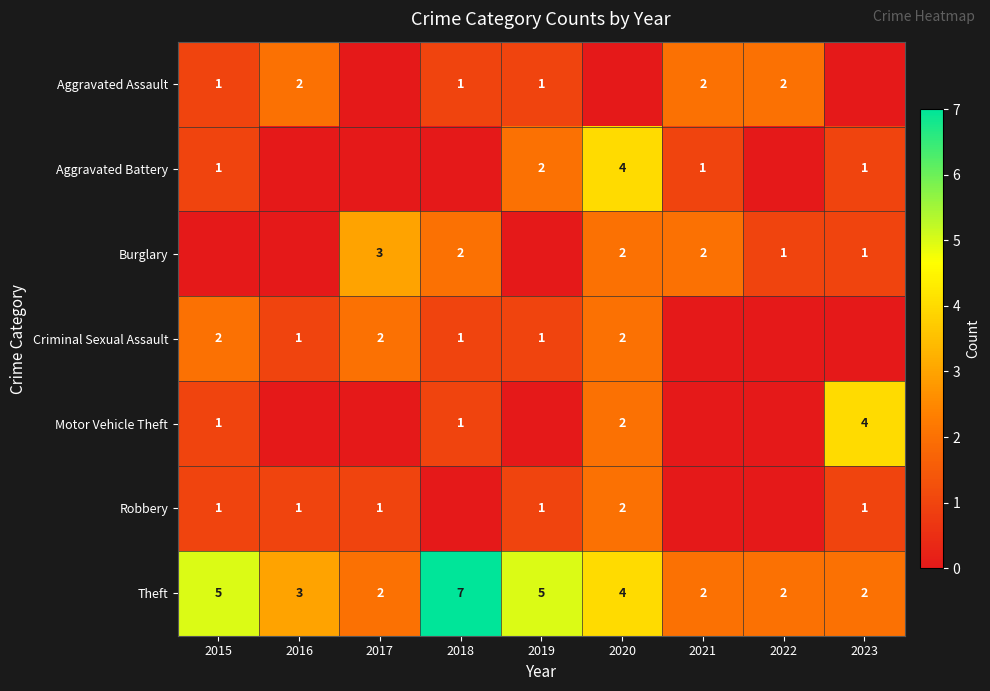

What is the difference between the maximum and second lowest values in the Theft series?

5